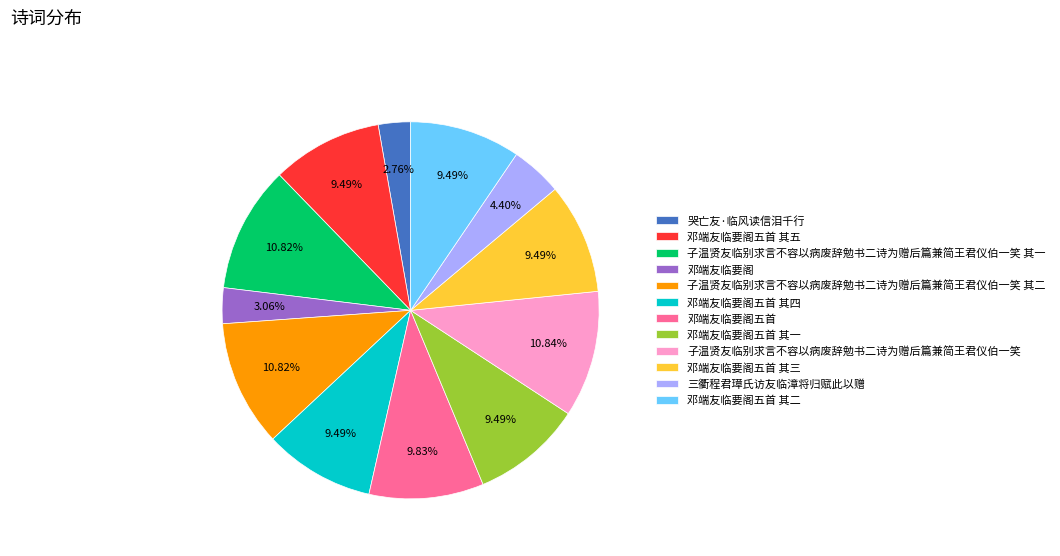

To the nearest percent, what portion does 邓端友临要阁 represent?

3%